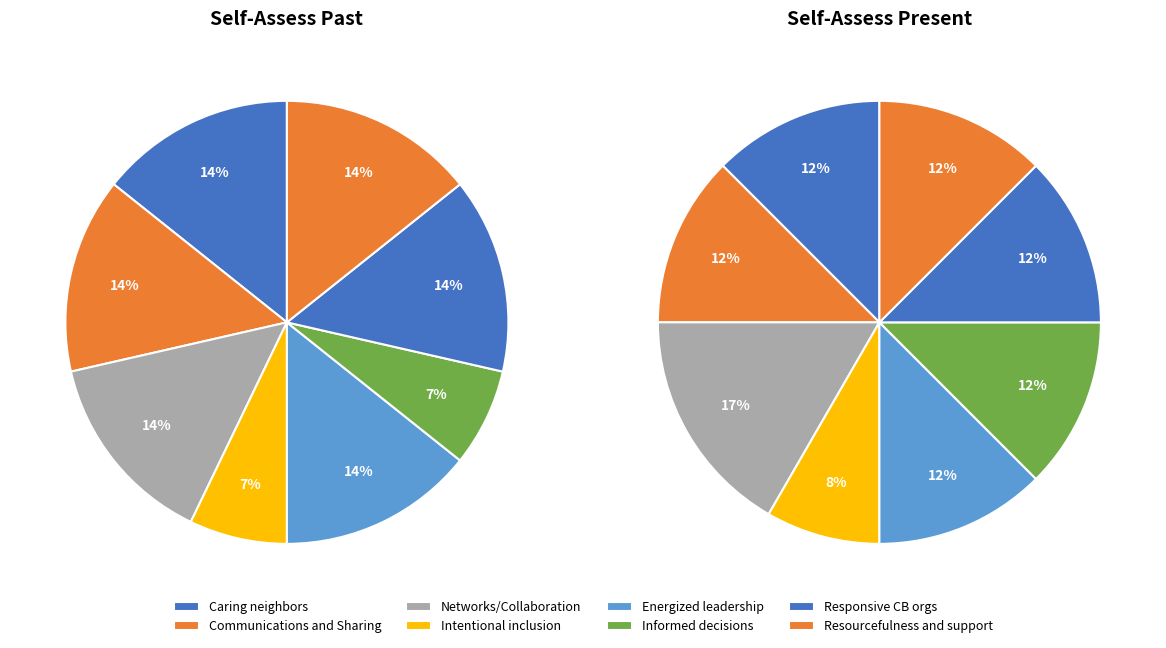

Rank the series by their maximum value, from highest to lowest.

self_assess_present, self_assess_past